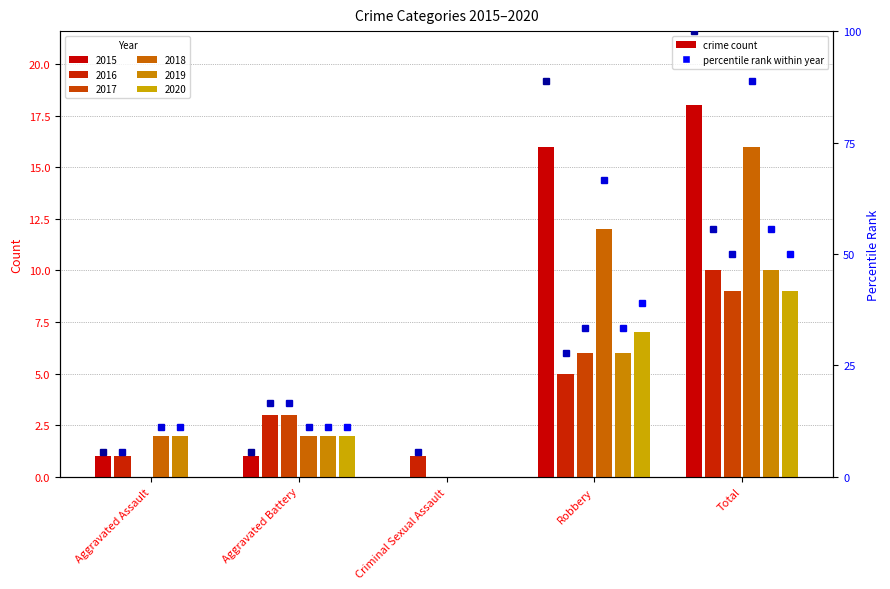

The value of 2017 at Total is 9. True or false?

True